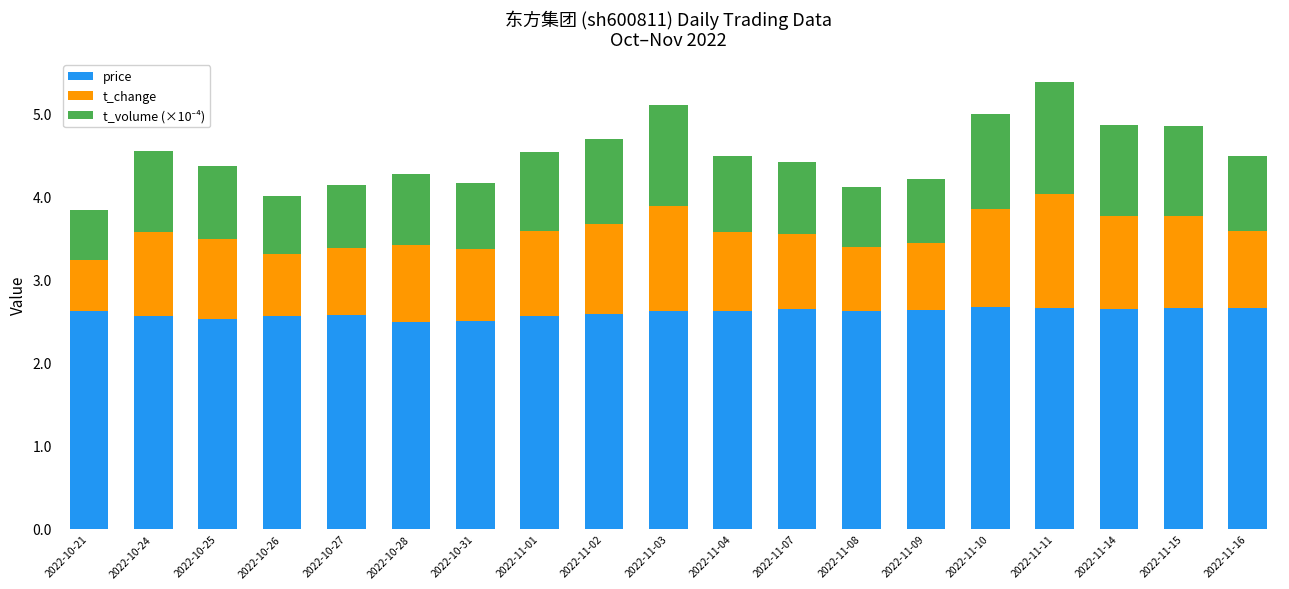

What is the value of the price bar at the 2nd from the left?

2.6